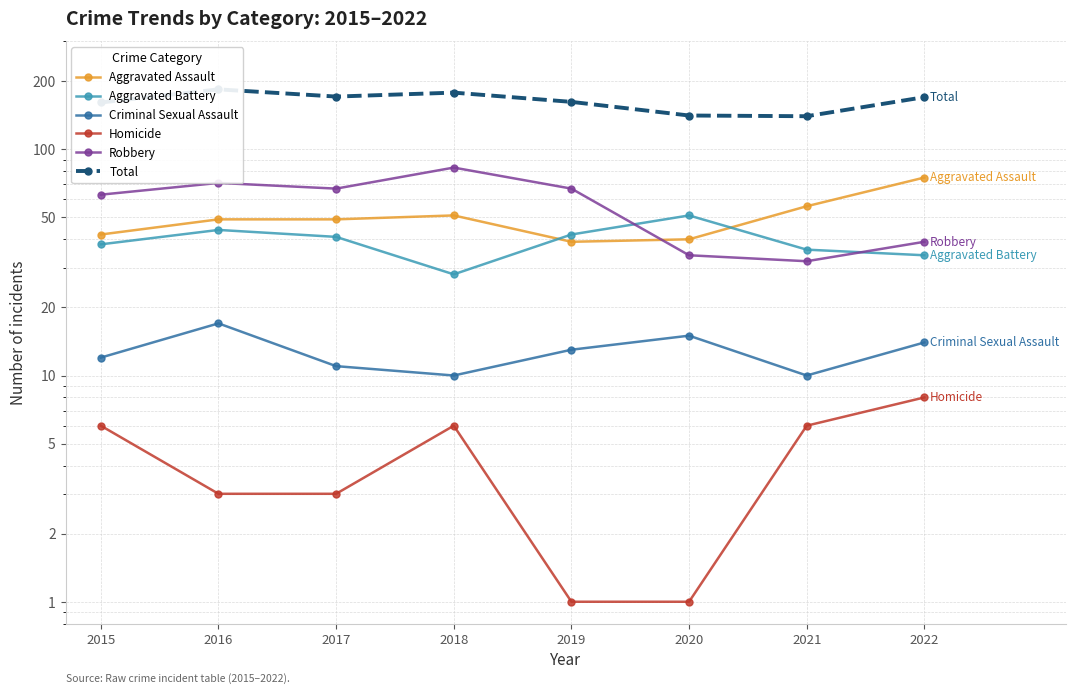

At which category is the sum across all series the highest?

2016